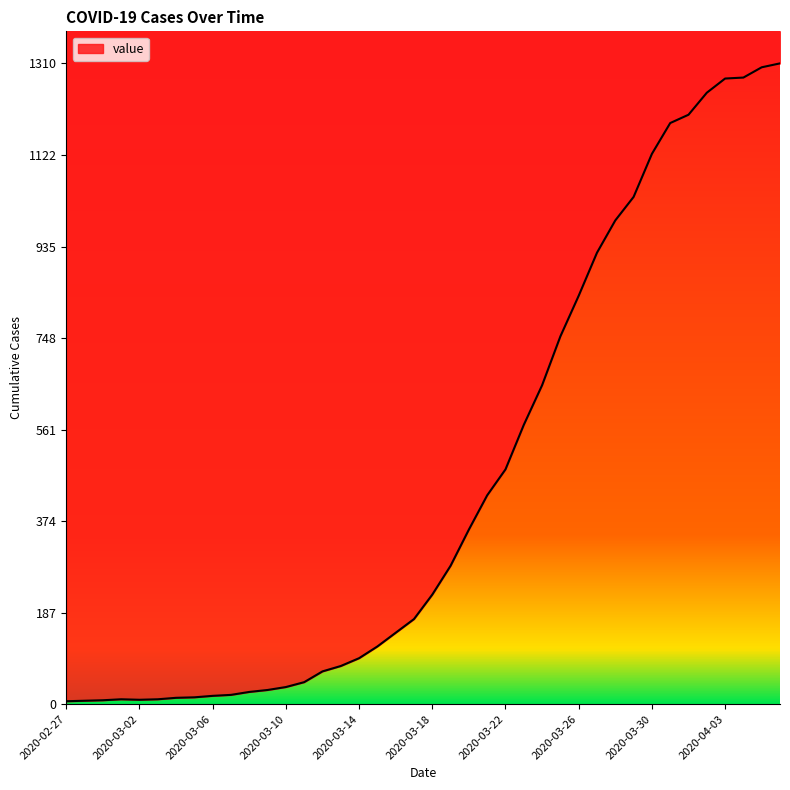

True or false: the data shows 37 at 2020-03-14.

False